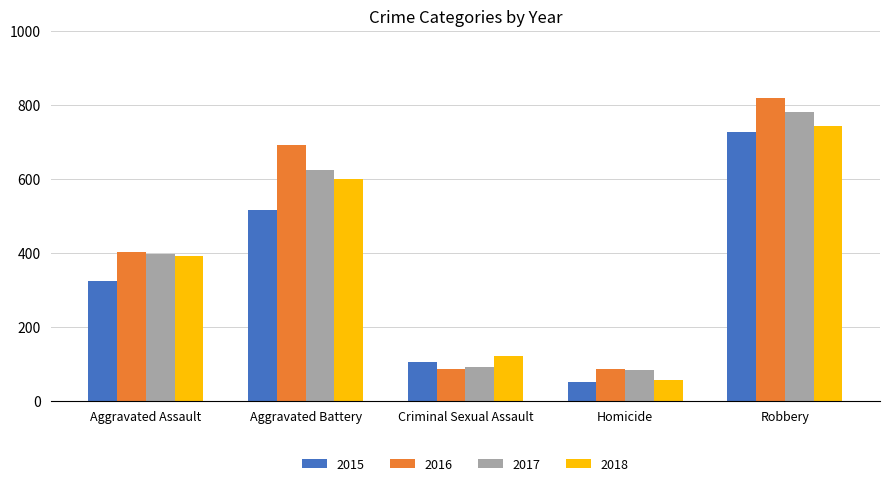

The value of 2017 at Aggravated Assault is 127. True or false?

False